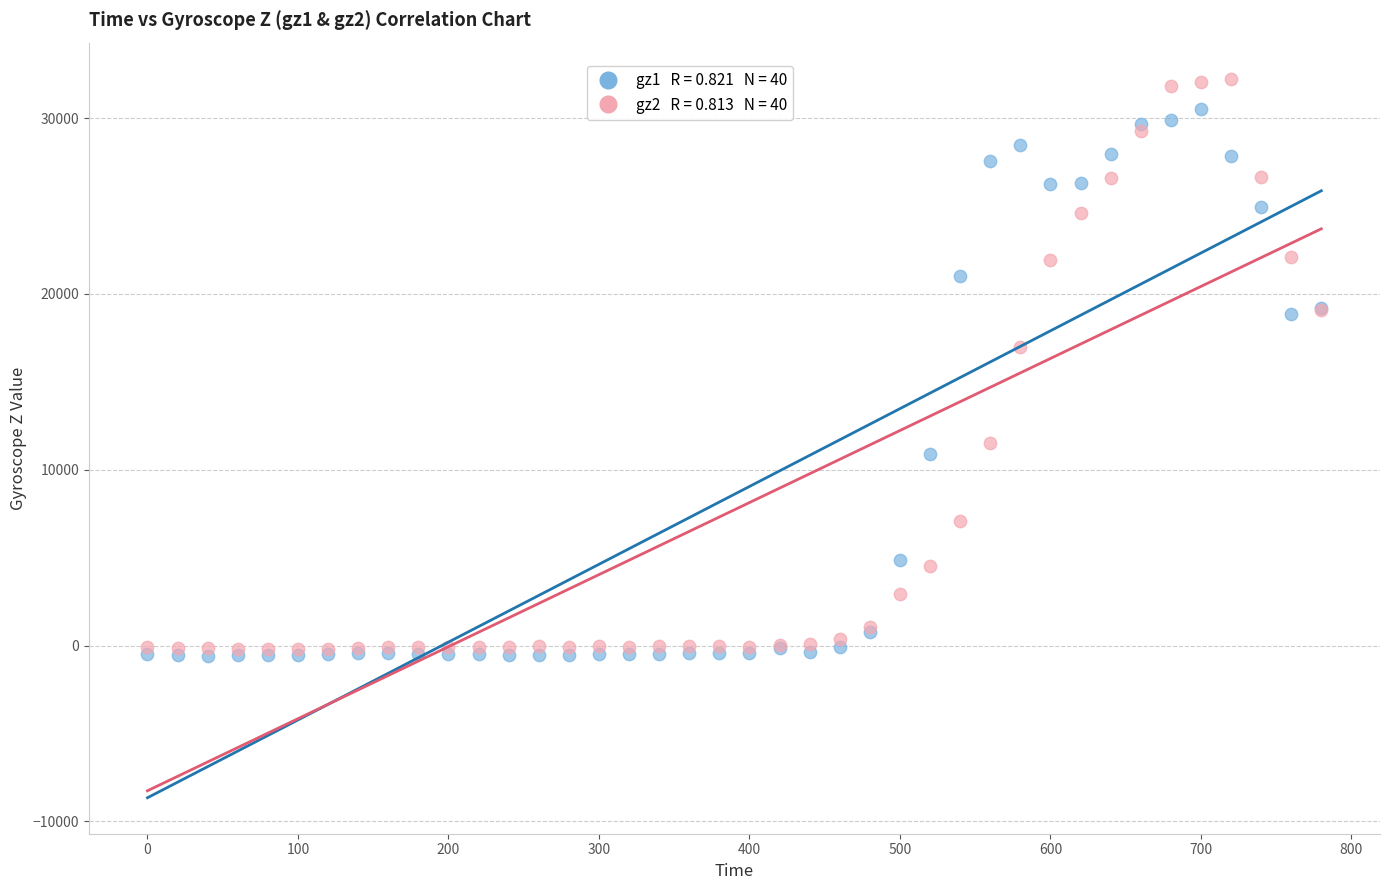

Across all series, what Y value is closest to 15839?

16986